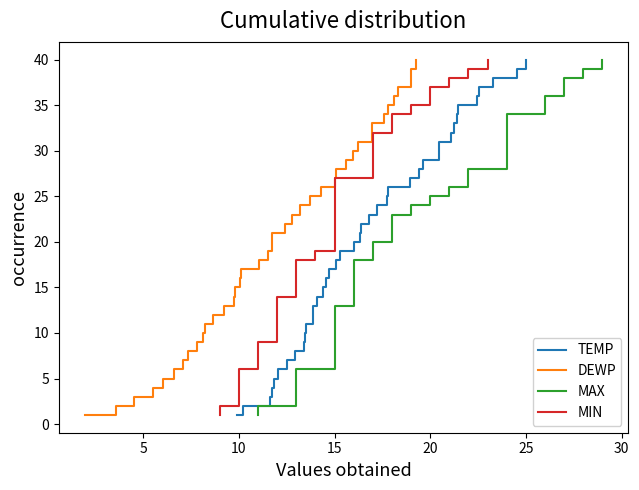

What is the maximum value for MAX?

40